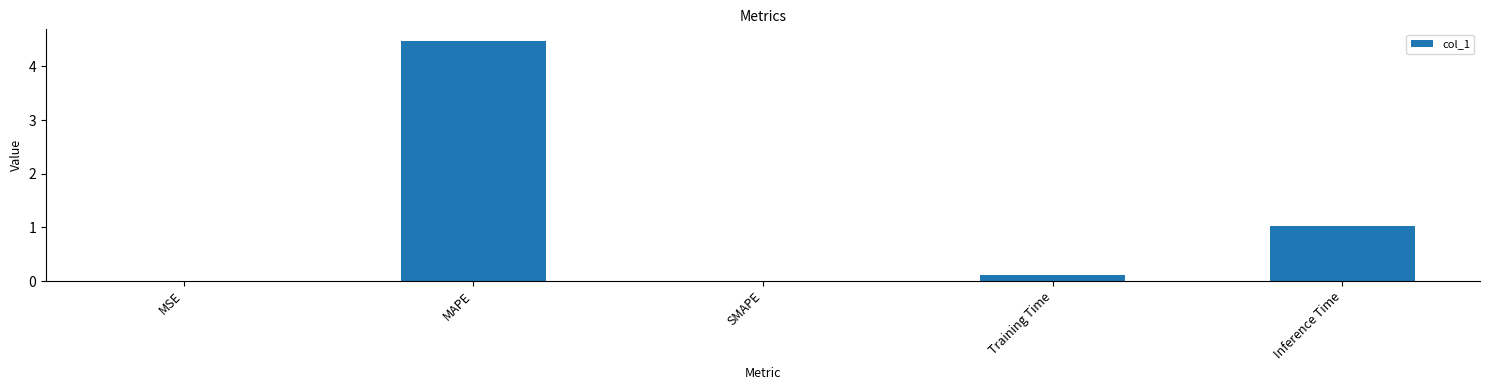

The chart shows a value of 0.0 at SMAPE. True or false?

True